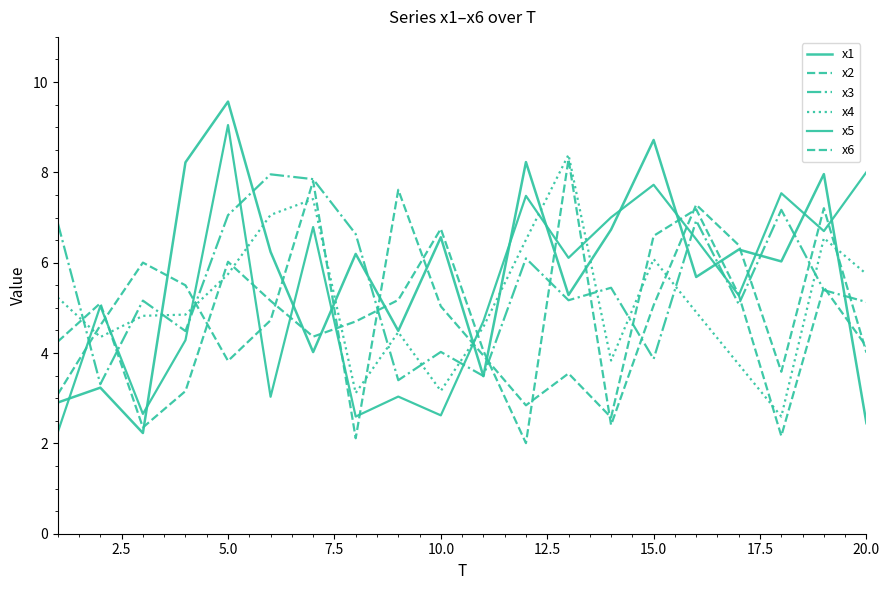

Reading left to right, what are all the values shown in this chart?

x1: 2.9	3.2	2.2	8.2	9.6	6.2	4.0	6.2	4.5	6.6	3.5	8.2	5.3	6.7	8.7	5.7	6.3	6.0	8.0	2.4
x2: 4.3	5.1	2.4	3.2	6.0	5.2	4.4	4.7	5.2	6.8	4.1	2.0	8.3	2.4	5.1	7.3	6.4	3.6	7.2	4.0
x3: 6.9	3.3	5.2	4.5	7.1	8.0	7.9	6.6	3.4	4.0	3.5	6.1	5.2	5.4	3.9	6.9	5.1	7.2	5.4	5.1
x4: 5.2	4.4	4.8	4.9	5.7	7.1	7.4	3.1	4.5	3.2	4.6	6.5	8.4	3.8	6.1	4.9	3.7	2.6	6.5	5.7
x5: 2.2	5.0	2.7	4.3	9.0	3.0	6.8	2.6	3.0	2.6	4.7	7.5	6.1	7.0	7.7	6.5	5.3	7.5	6.7	8.0
x6: 3.1	4.6	6.0	5.5	3.8	4.7	7.8	2.1	7.6	5.0	3.9	2.8	3.5	2.6	6.6	7.2	5.3	2.2	5.5	4.1